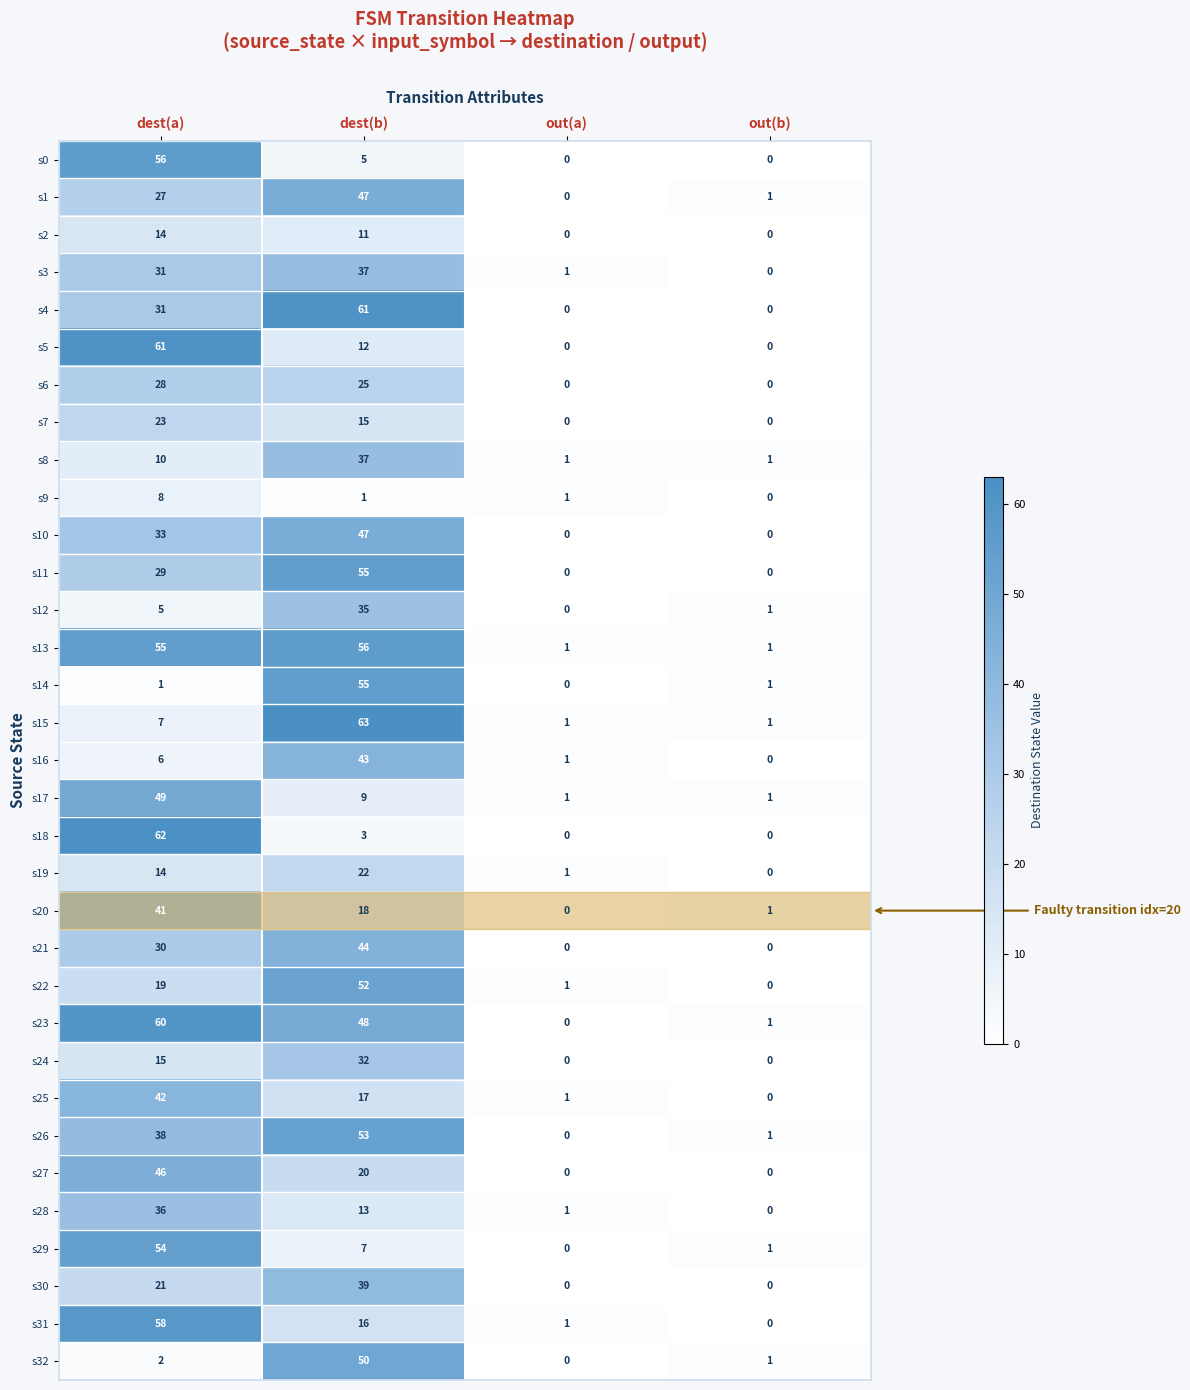

Which series has the largest total across all categories?

s13